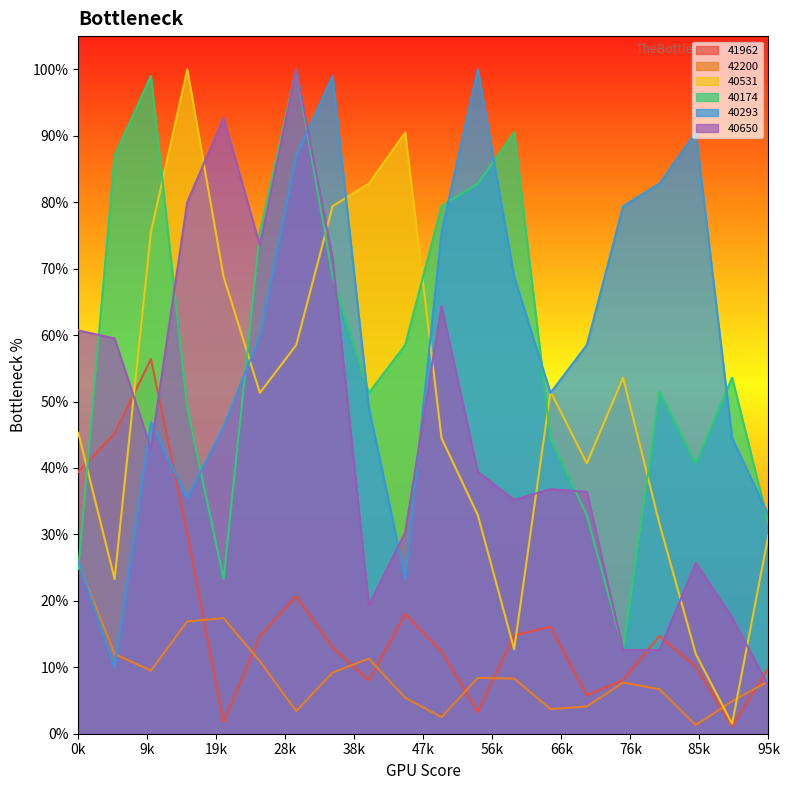

True or false: 40174 and 40531 intersect in this chart.

True